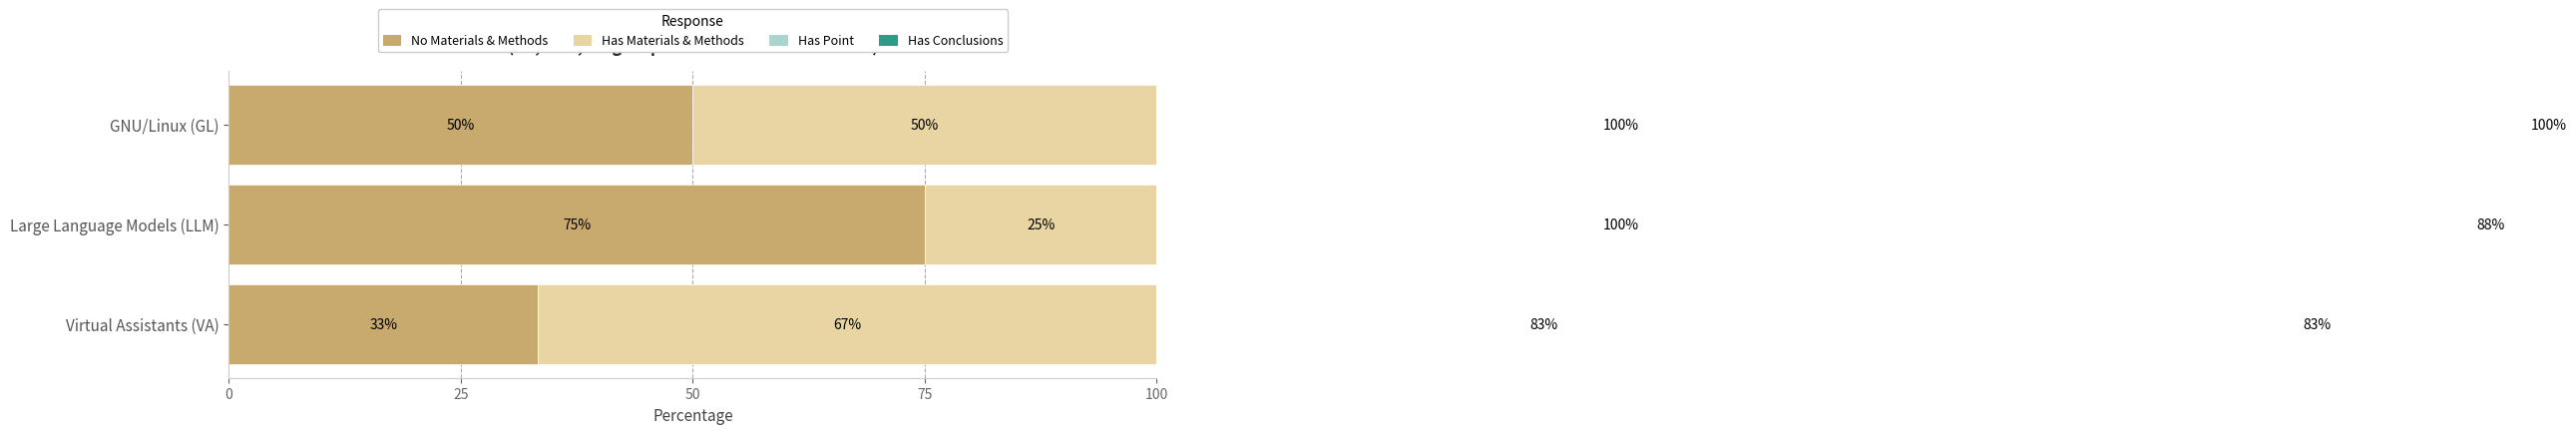

At how many categories does at least one series exceed 42?

3